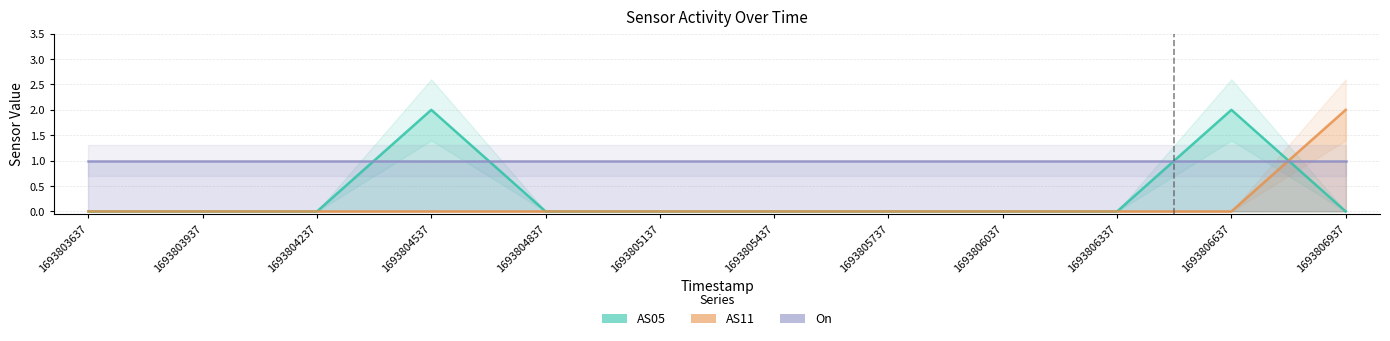

Which label corresponds to the smallest value in the chart?

1693803637